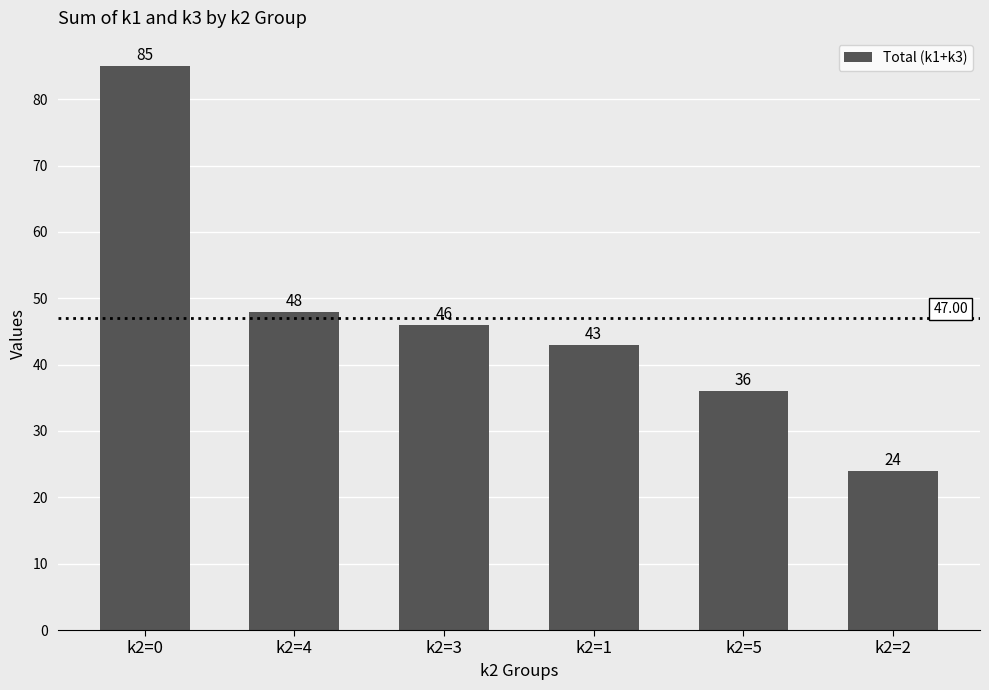

Are the bars horizontal?

No